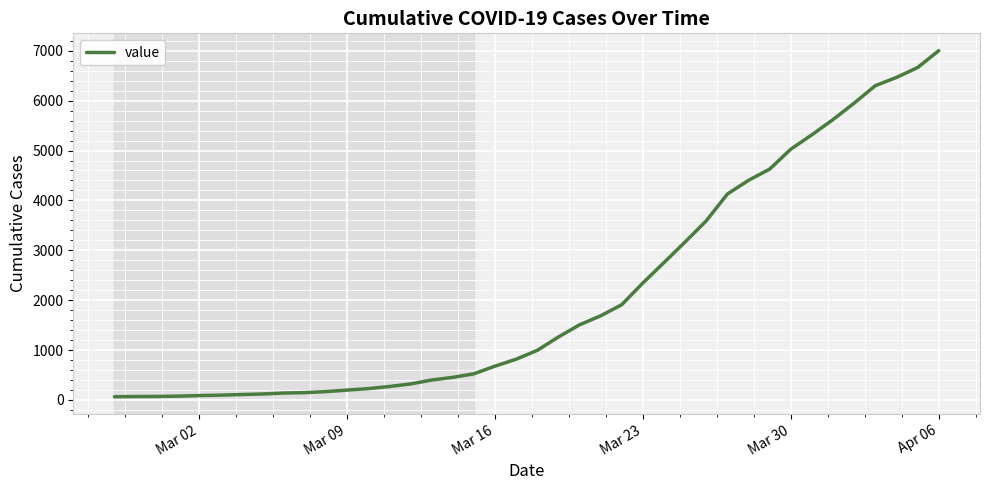

What is the greatest value displayed?

7003